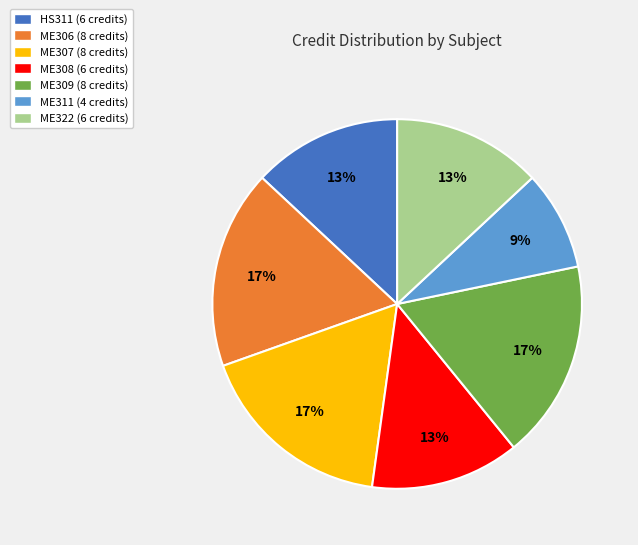

How many slices are in this pie chart?

7